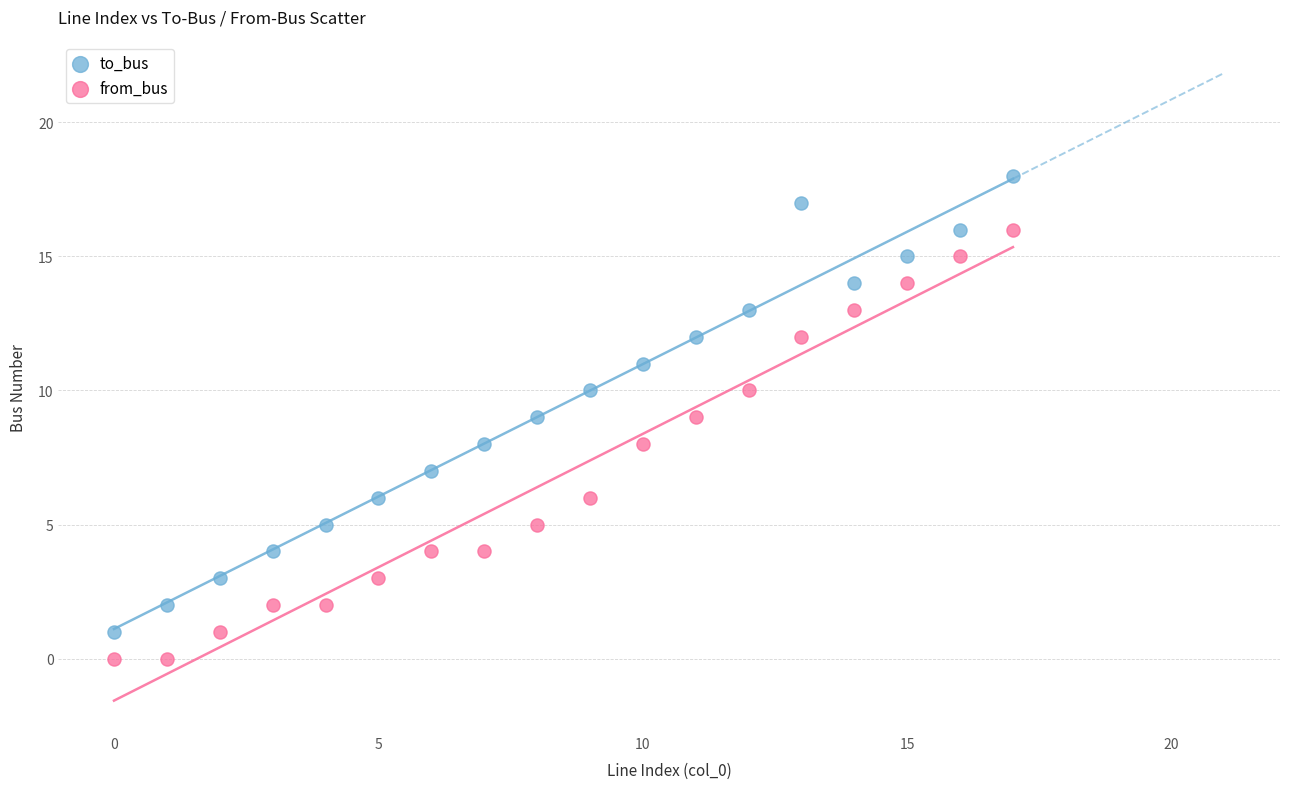

Across all data points, what is the range of Y values (max minus min)?

18